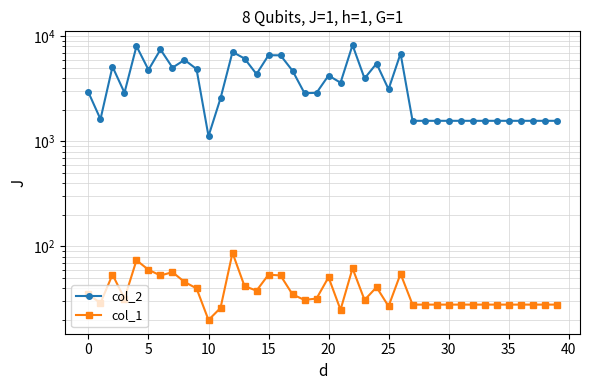

What is the sum of the col_1 values at 18 and 22?

93